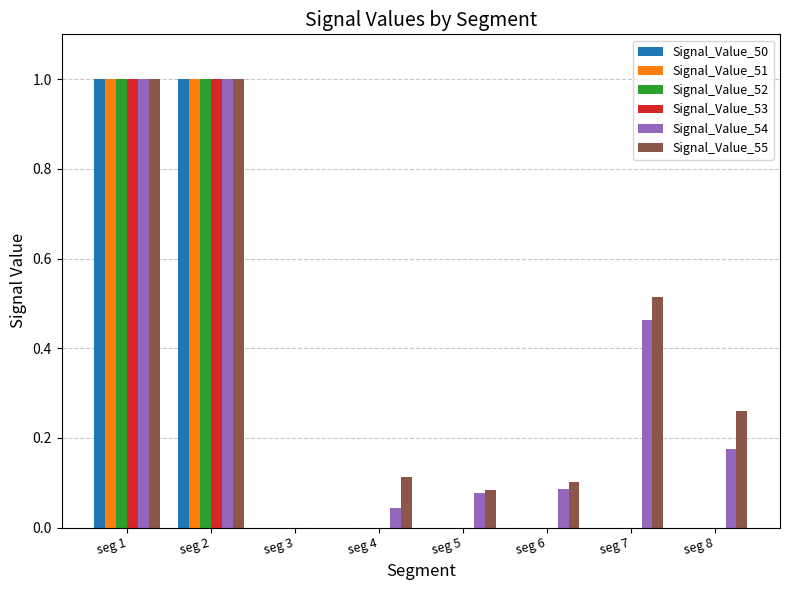

Is it true that Signal_Value_52 equals 1.7 at seg 2?

False